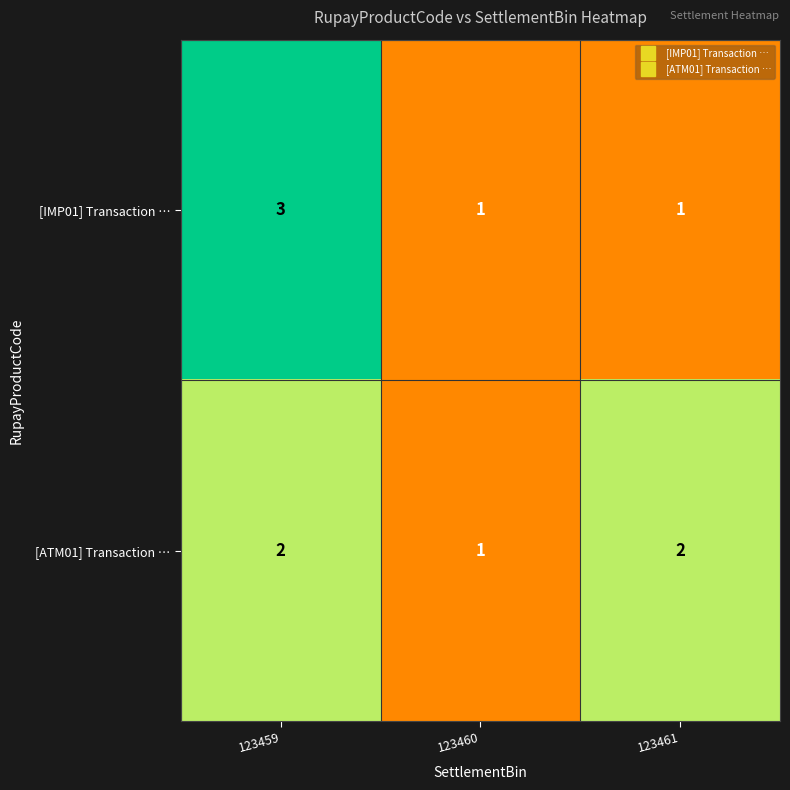

Reading right to left, transcribe all the data shown in this chart.

[IMP01] Transaction …: 123461=1	123460=1	123459=3
[ATM01] Transaction …: 123461=2	123460=1	123459=2